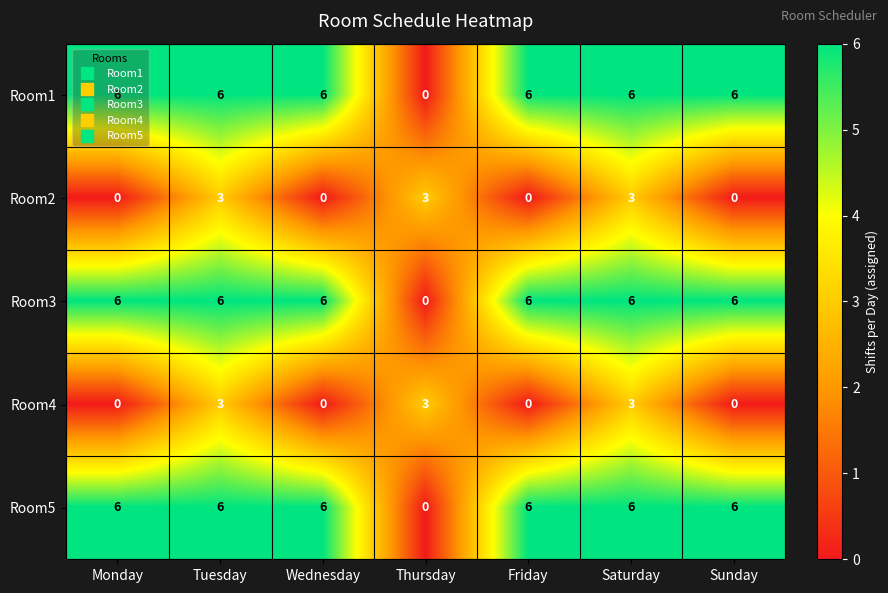

Count the Room1 values in the range 6 to 7.

6